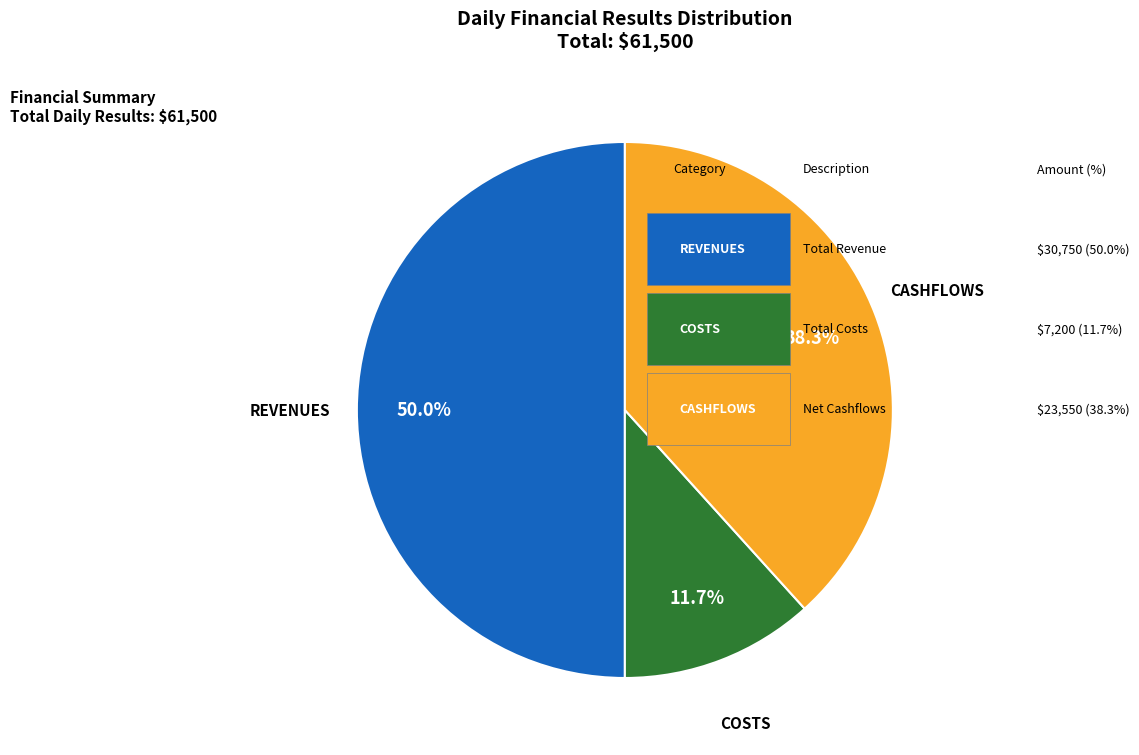

Which category has the biggest portion of the pie?

revenues